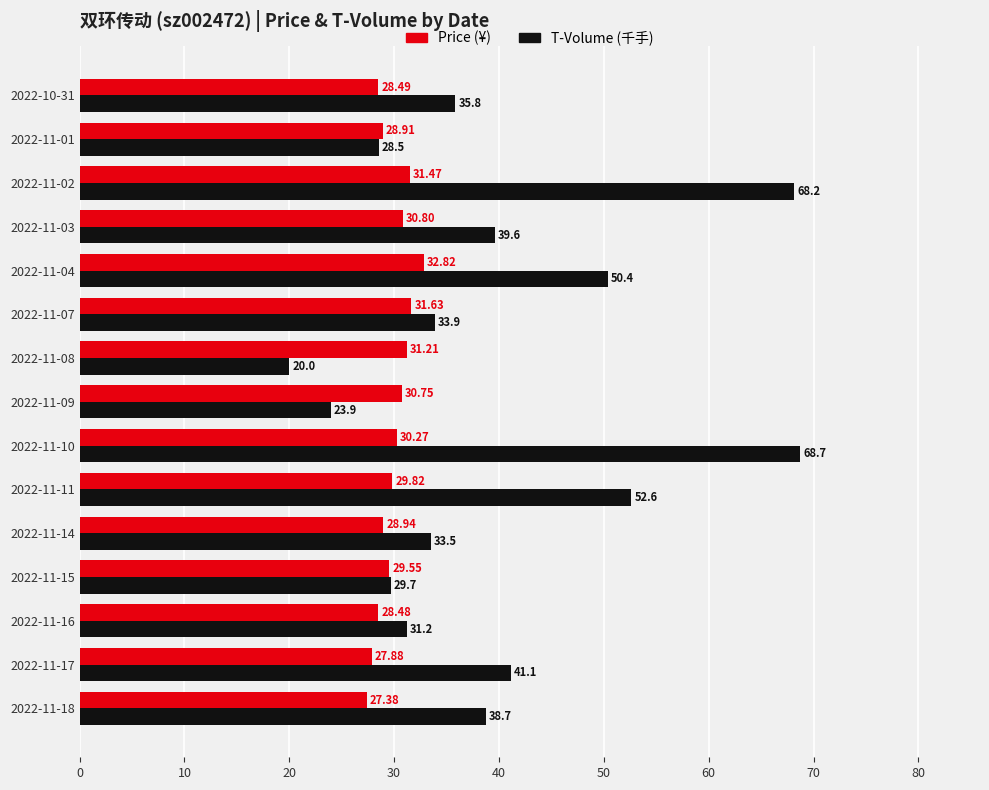

What are all the series names shown in the legend?

Price (¥), T-Volume (千手)